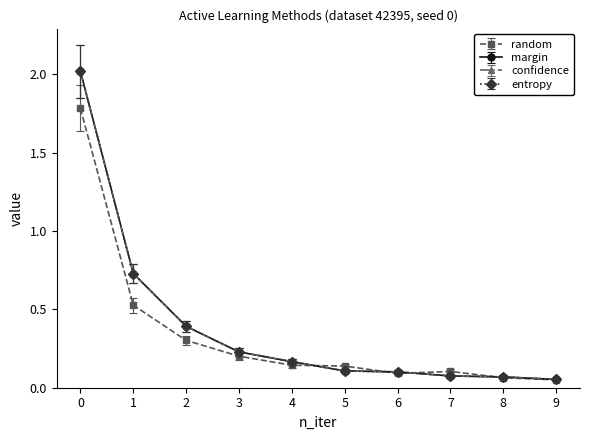

Does the chart have visible grid lines?

No